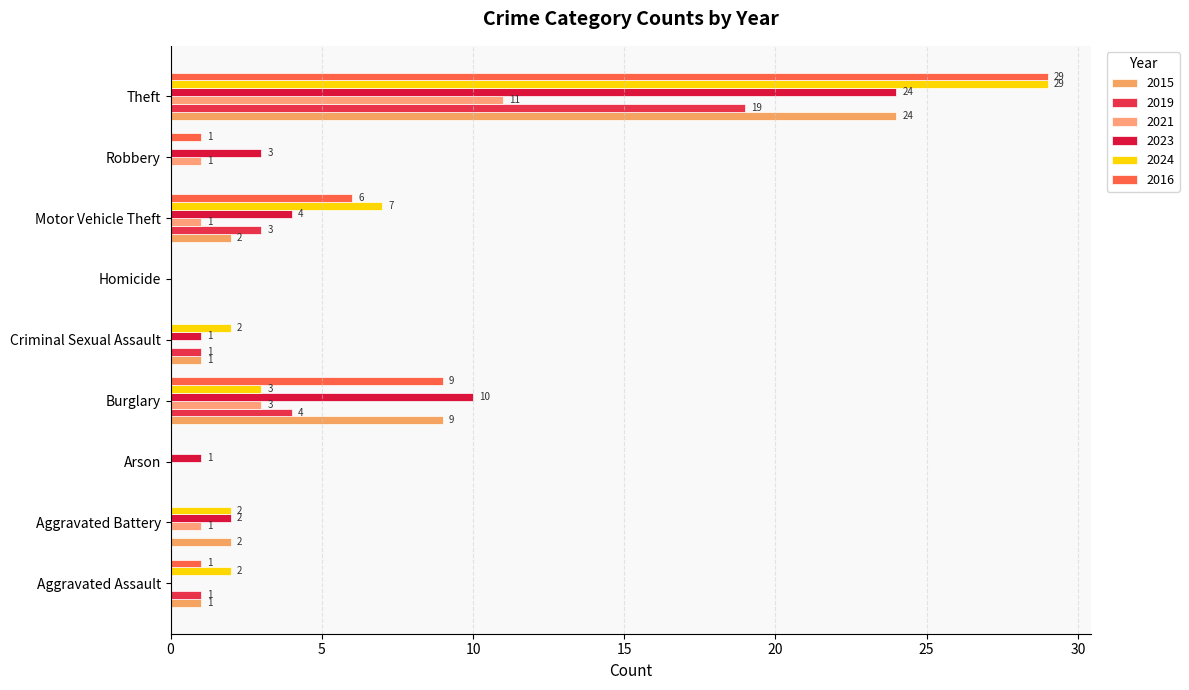

At which label does 2023 reach its peak?

Theft